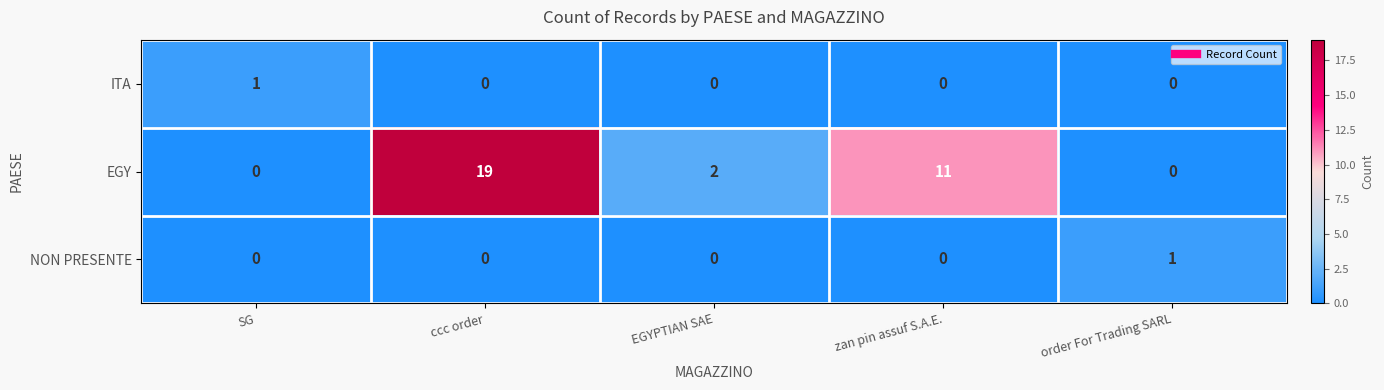

Which series has the largest range (max minus min)?

EGY